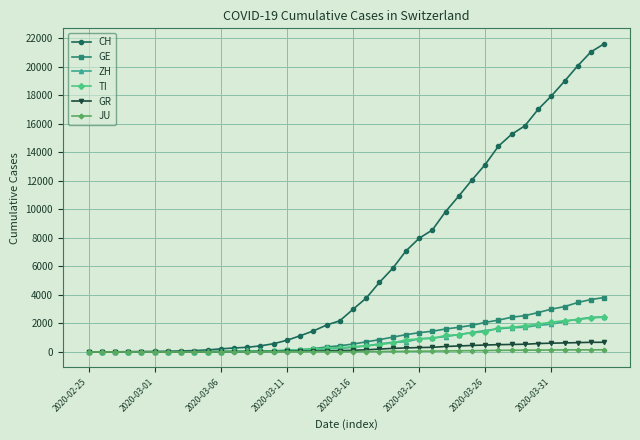

How many values in the JU series are below 25?

20